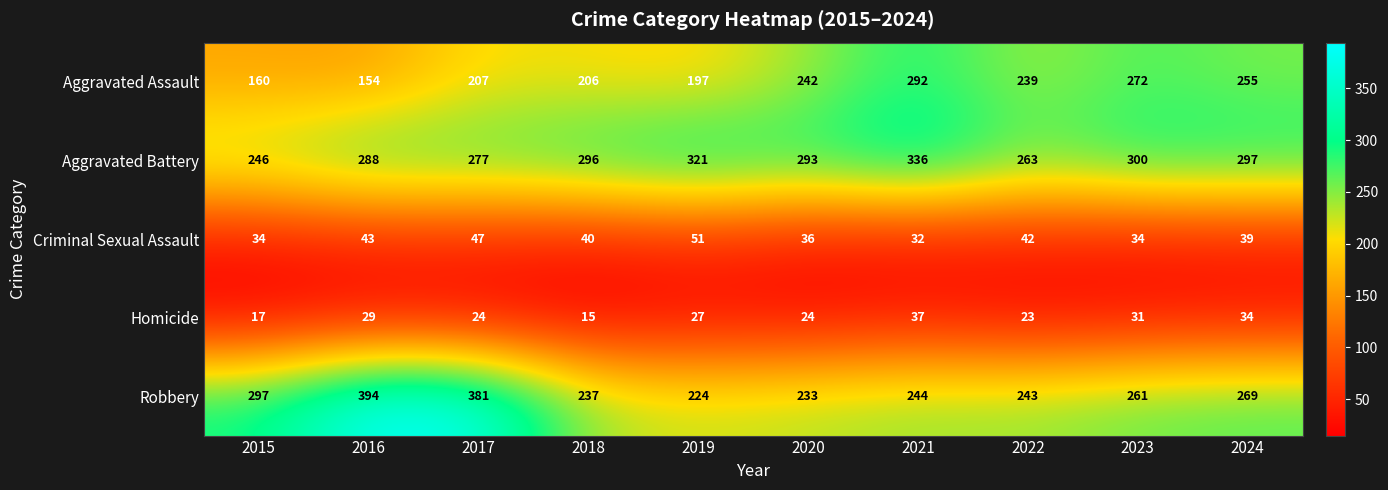

Which series has the widest spread of values?

Robbery